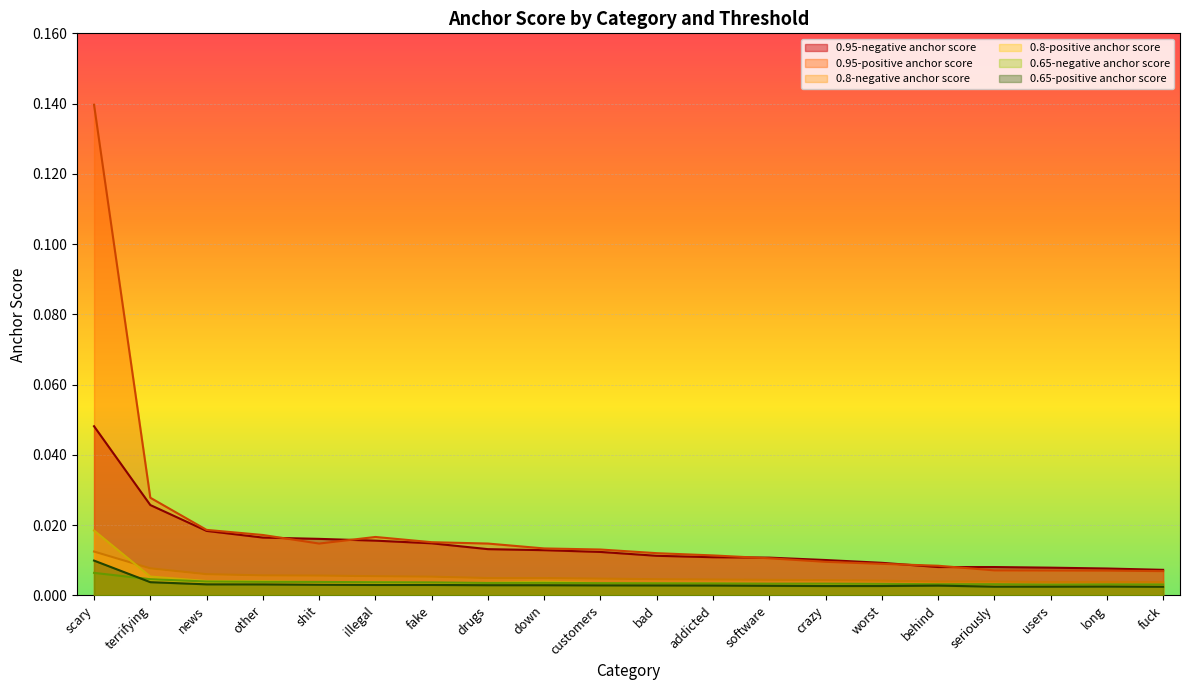

Which has a higher value, users or illegal?

illegal